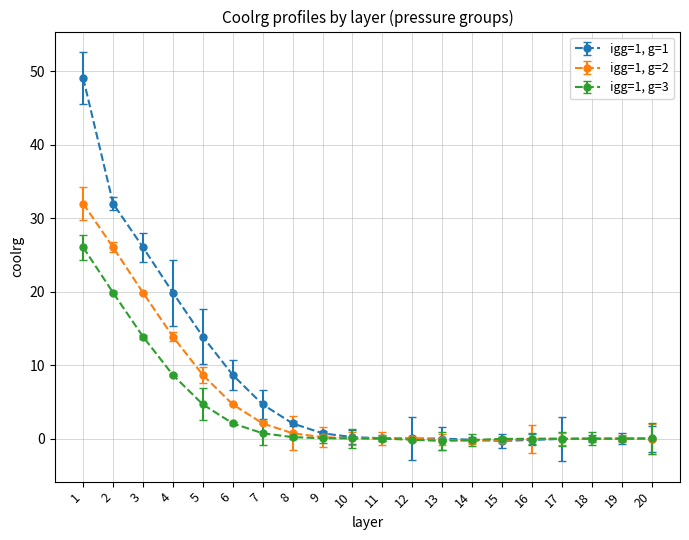

At which label does igg=1, g=1 reach its peak?

1